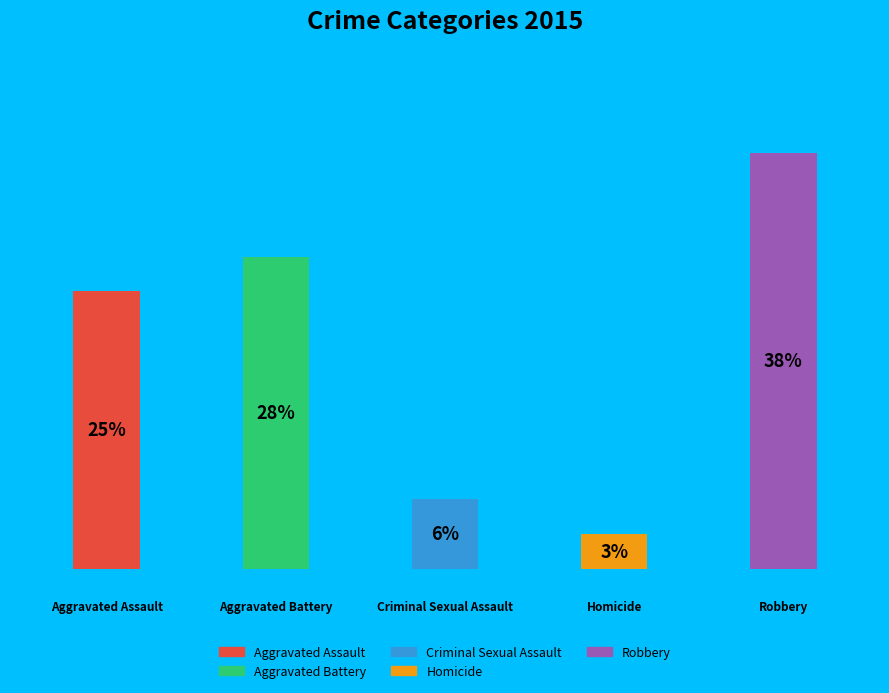

How many bars are there in total?

5